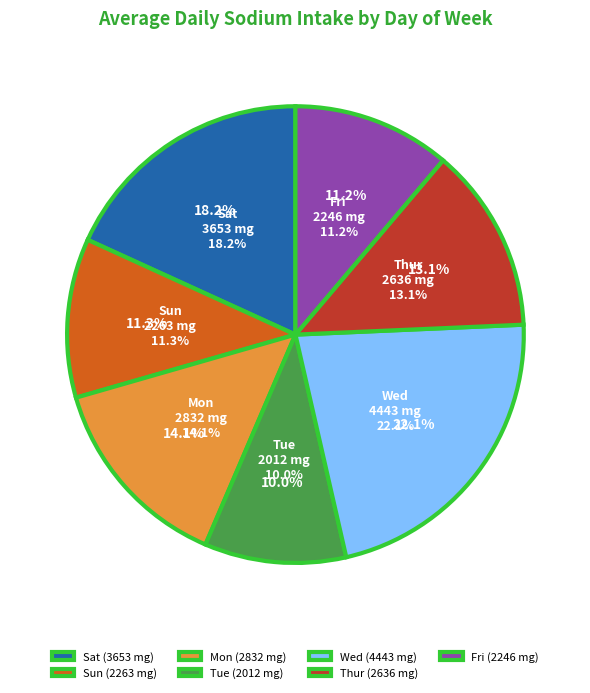

To the nearest percent, what portion does Fri represent?

11%